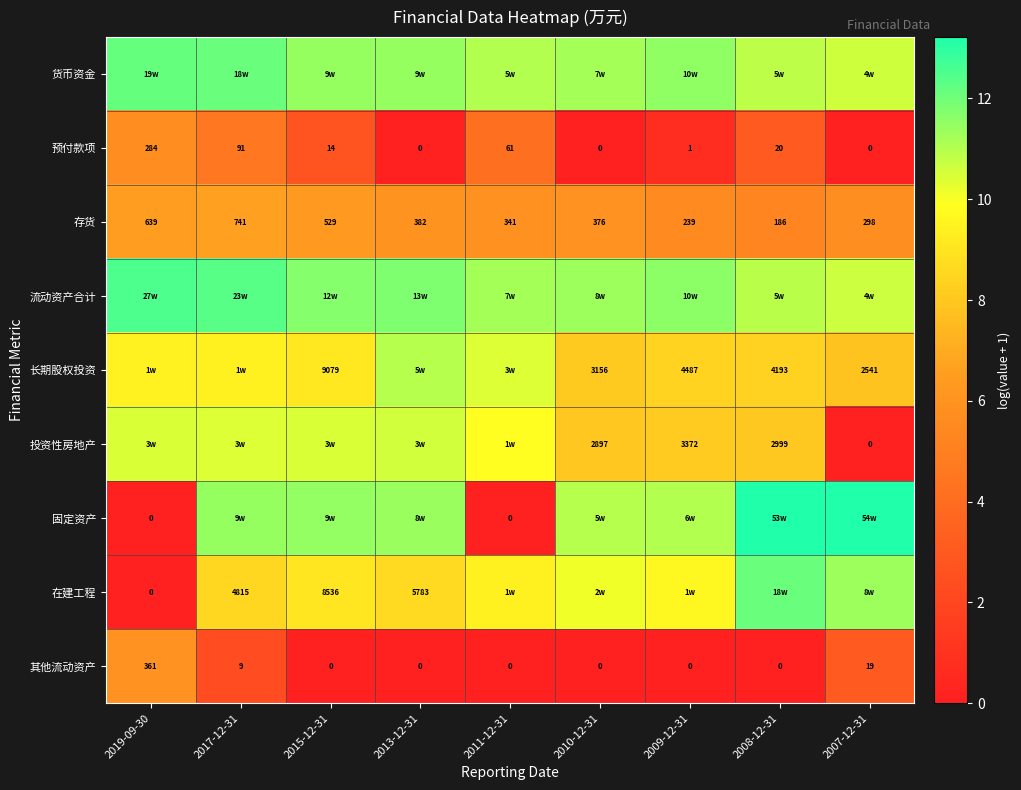

How many series are shown in this chart?

9